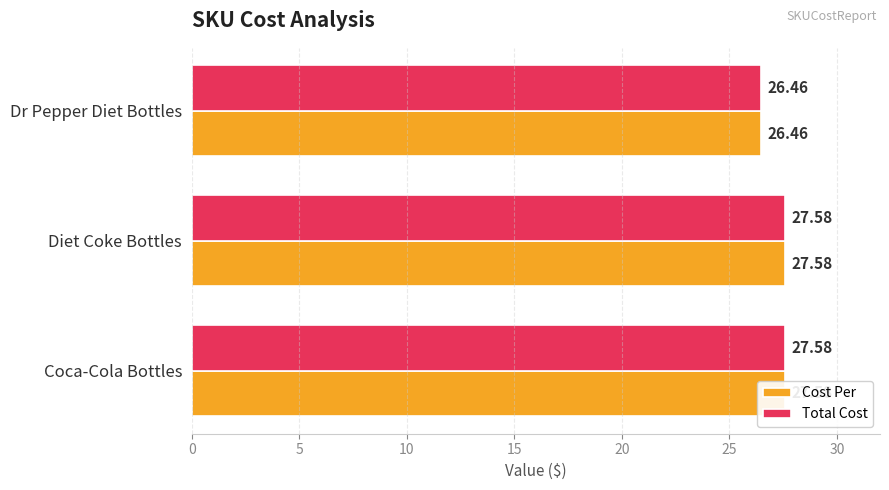

What is the sum of all Cost Per values?

81.6